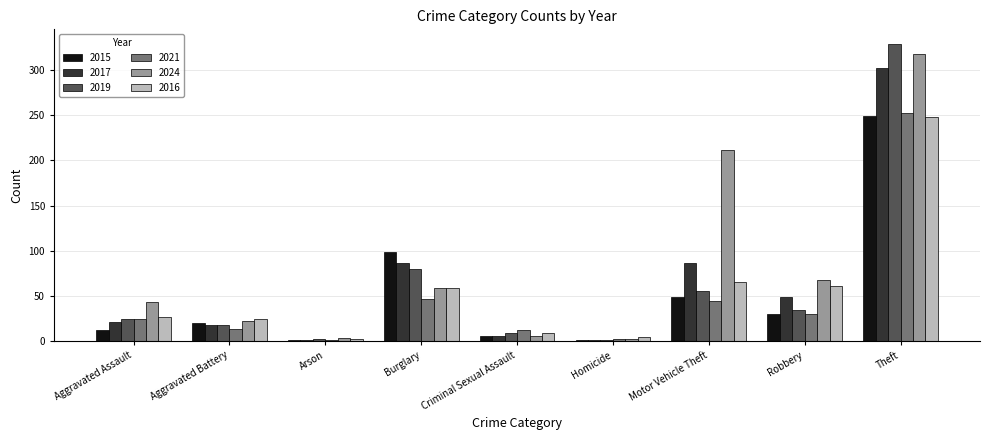

Is it true that 2024 equals 22 at Aggravated Battery?

True